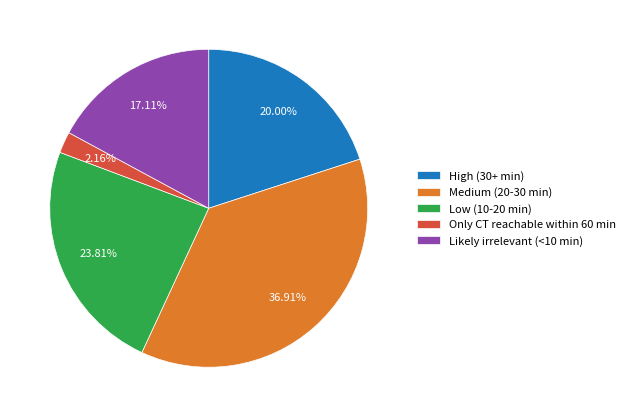

Count the number of slices in the pie.

5